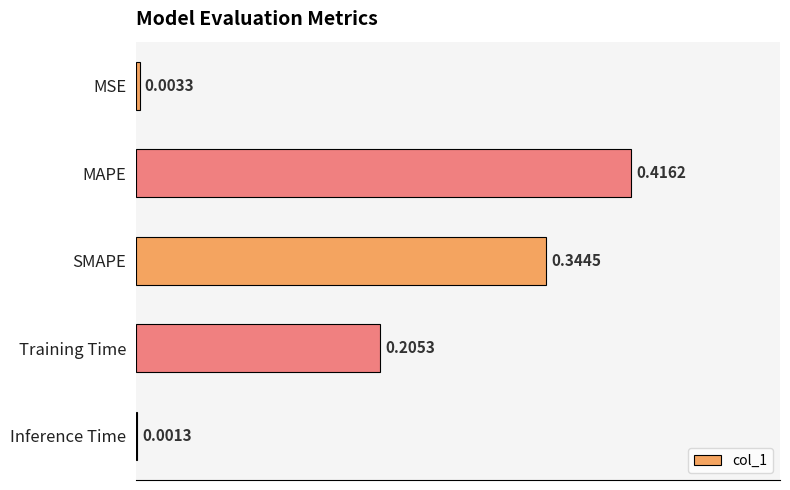

Where is the data nearest to the value 0?

Inference Time